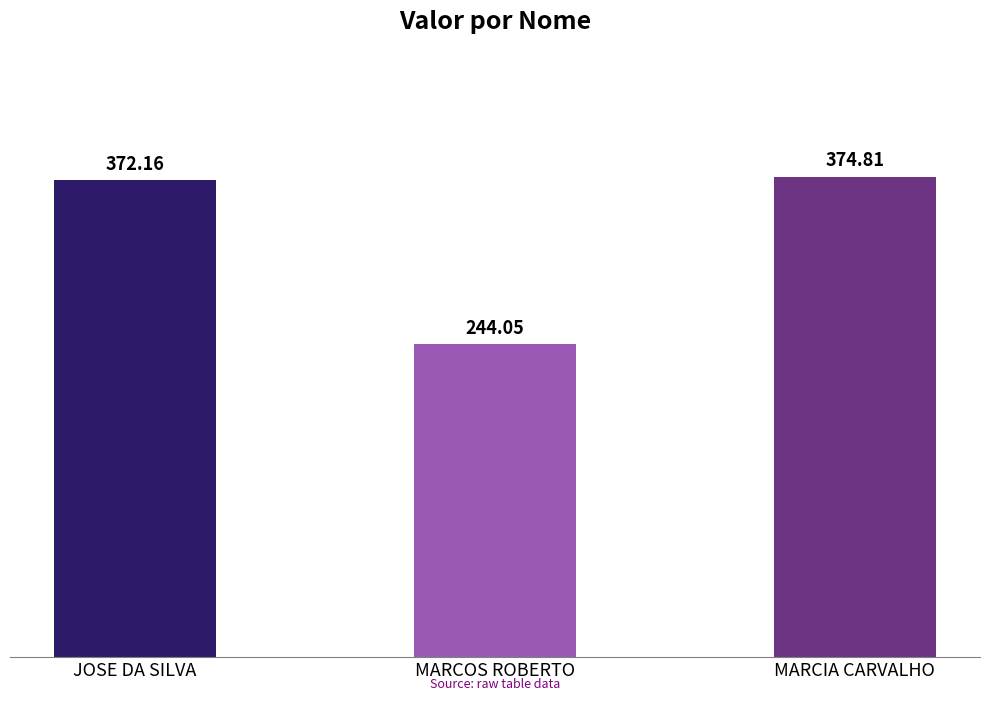

What is the sum of the values at MARCOS ROBERTO and JOSE DA SILVA?

616.2